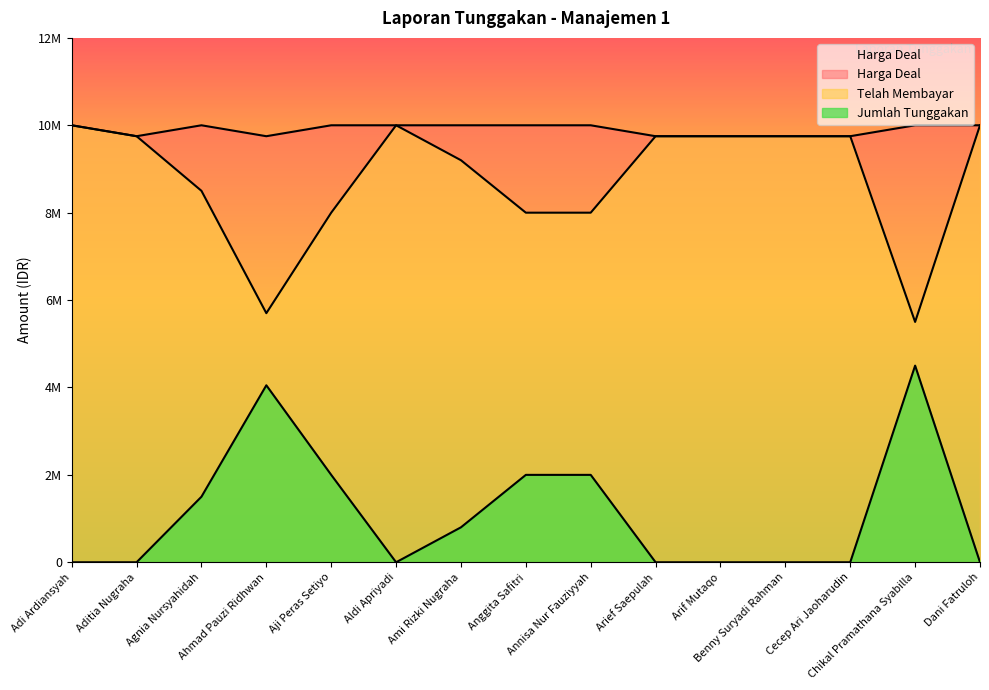

At Arief Saepulah, list the series in order from largest to smallest.

Telah Membayar, Harga Deal, Jumlah Tunggakan